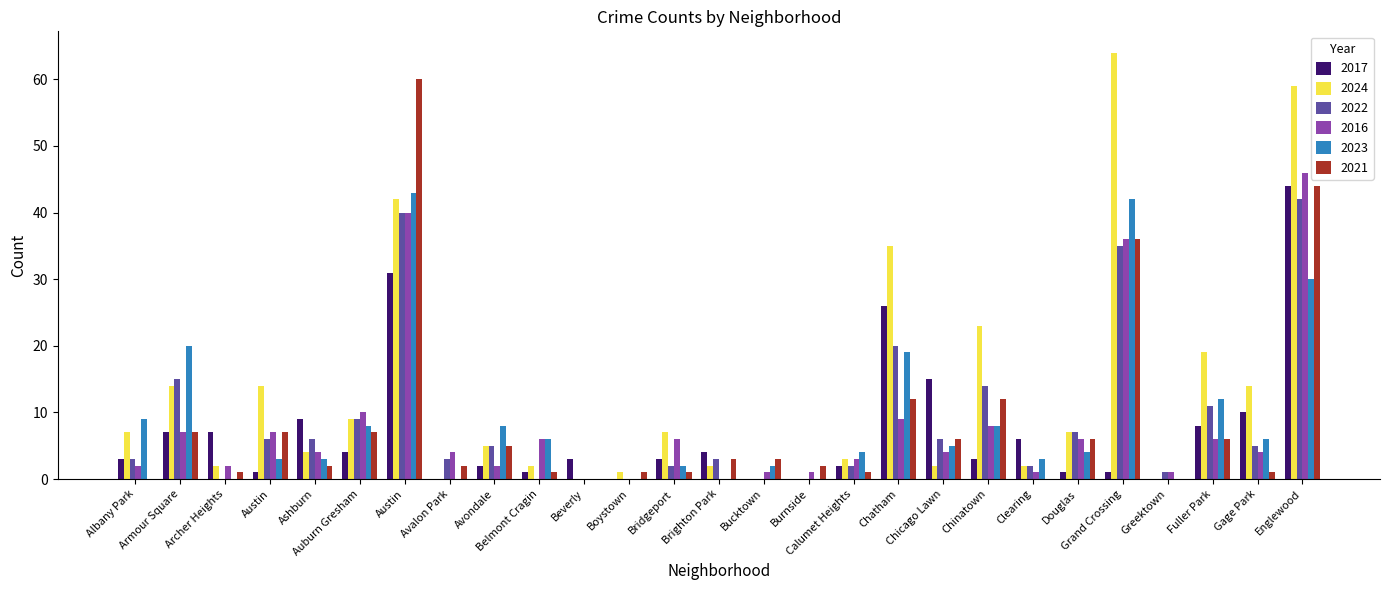

Rank the categories by 2024 value from highest to lowest.

Grand Crossing, Englewood, Austin, Chatham, Chinatown, Fuller Park, Armour Square, Austin, Gage Park, Auburn Gresham, Albany Park, Bridgeport, Douglas, Avondale, Ashburn, Calumet Heights, Archer Heights, Belmont Cragin, Brighton Park, Chicago Lawn, Clearing, Boystown, Avalon Park, Beverly, Bucktown, Burnside, Greektown